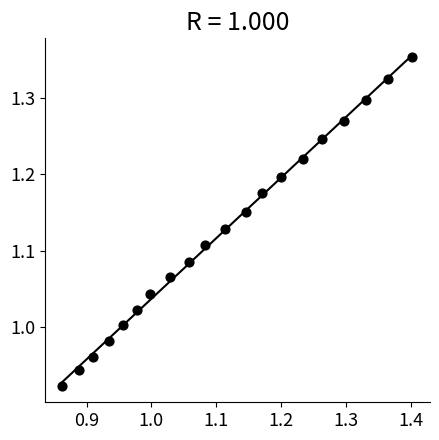

What is the range of X values (max minus min)?

0.5